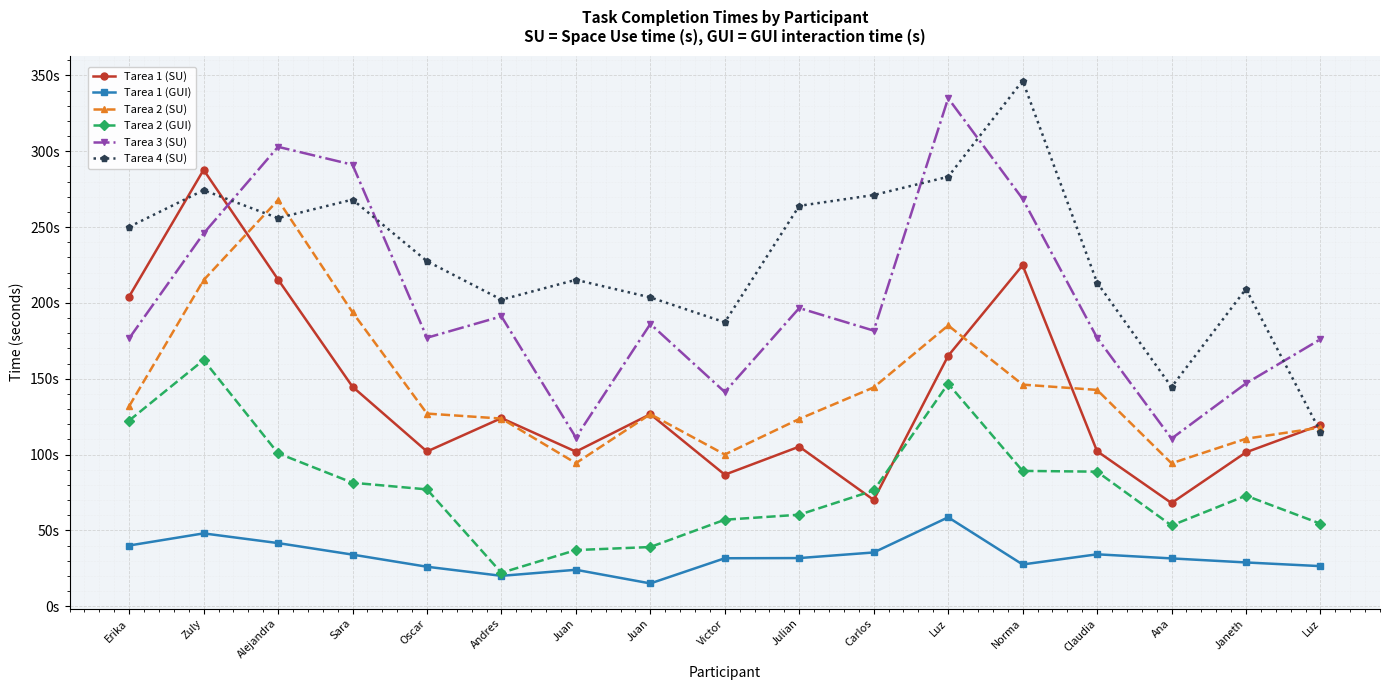

Does the chart have visible grid lines?

Yes